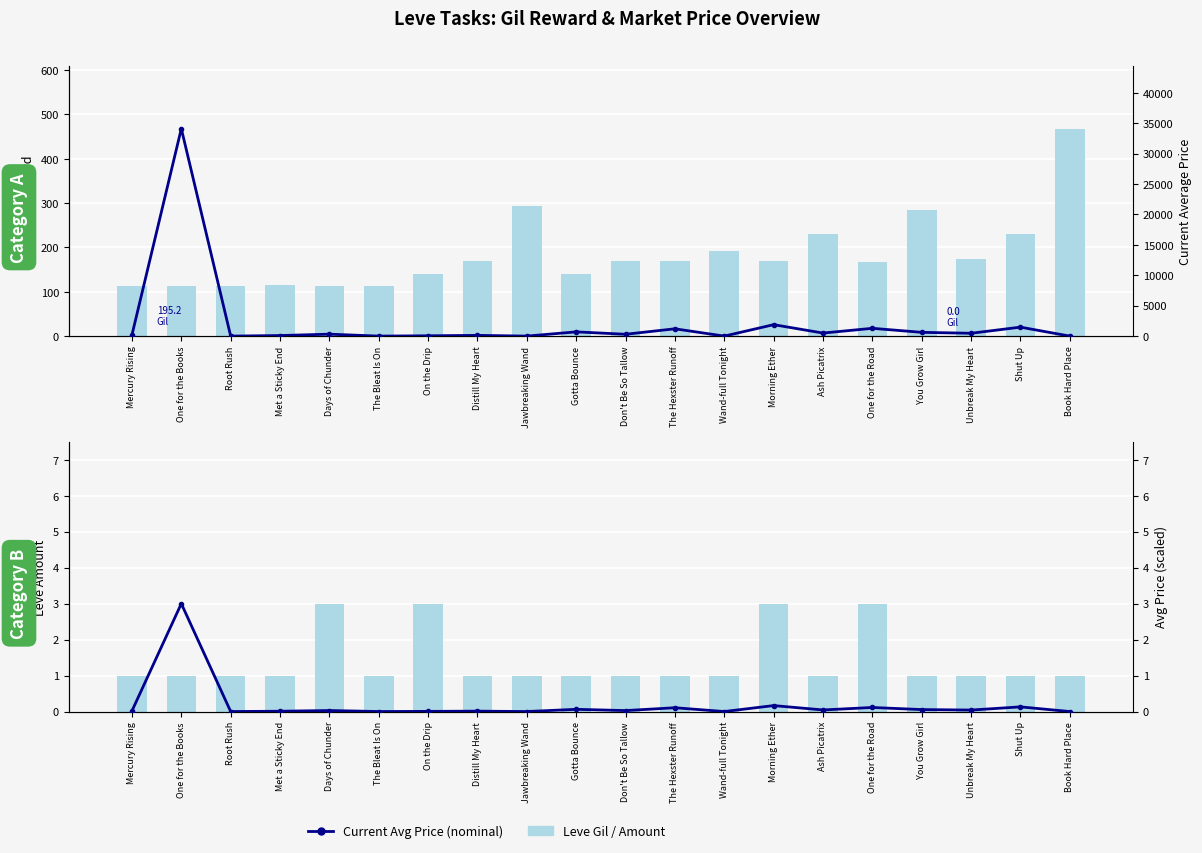

Reading left to right, what are all the values shown in this chart?

Leve Gil Reward: Mercury Rising=113.0	One for the Books=114.0	Root Rush=114.0	Met a Sticky End=115.0	Days of Chunder=112.0	The Bleat Is On=112.0	On the Drip=139.0	Distill My Heart=169.0	Jawbreaking Wand=293.0	Gotta Bounce=140.0	Don't Be So Tallow=170.0	The Hexster Runoff=169.0	Wand-full Tonight=191.0	Morning Ether=169.0	Ash Picatrix=230.0	One for the Road=168.0	You Grow Girl=284.0	Unbreak My Heart=175.0	Shut Up=230.0	Book Hard Place=468.0
Leve Amount: Mercury Rising=1.0	One for the Books=1.0	Root Rush=1.0	Met a Sticky End=1.0	Days of Chunder=3.0	The Bleat Is On=1.0	On the Drip=3.0	Distill My Heart=1.0	Jawbreaking Wand=1.0	Gotta Bounce=1.0	Don't Be So Tallow=1.0	The Hexster Runoff=1.0	Wand-full Tonight=1.0	Morning Ether=3.0	Ash Picatrix=1.0	One for the Road=3.0	You Grow Girl=1.0	Unbreak My Heart=1.0	Shut Up=1.0	Book Hard Place=1.0
Current Avg Price: Mercury Rising=195.2	One for the Books=34109.5	Root Rush=0.0	Met a Sticky End=92.0	Days of Chunder=317.3	The Bleat Is On=0.0	On the Drip=50.7	Distill My Heart=120.0	Jawbreaking Wand=0.0	Gotta Bounce=695.3	Don't Be So Tallow=300.0	The Hexster Runoff=1200.0	Wand-full Tonight=0.0	Morning Ether=1878.6	Ash Picatrix=500.0	One for the Road=1280.0	You Grow Girl=617.4	Unbreak My Heart=464.8	Shut Up=1471.0	Book Hard Place=0.0
Avg Price (scaled): Mercury Rising=0.0	One for the Books=3.0	Root Rush=0.0	Met a Sticky End=0.0	Days of Chunder=0.0	The Bleat Is On=0.0	On the Drip=0.0	Distill My Heart=0.0	Jawbreaking Wand=0.0	Gotta Bounce=0.1	Don't Be So Tallow=0.0	The Hexster Runoff=0.1	Wand-full Tonight=0.0	Morning Ether=0.2	Ash Picatrix=0.0	One for the Road=0.1	You Grow Girl=0.1	Unbreak My Heart=0.0	Shut Up=0.1	Book Hard Place=0.0